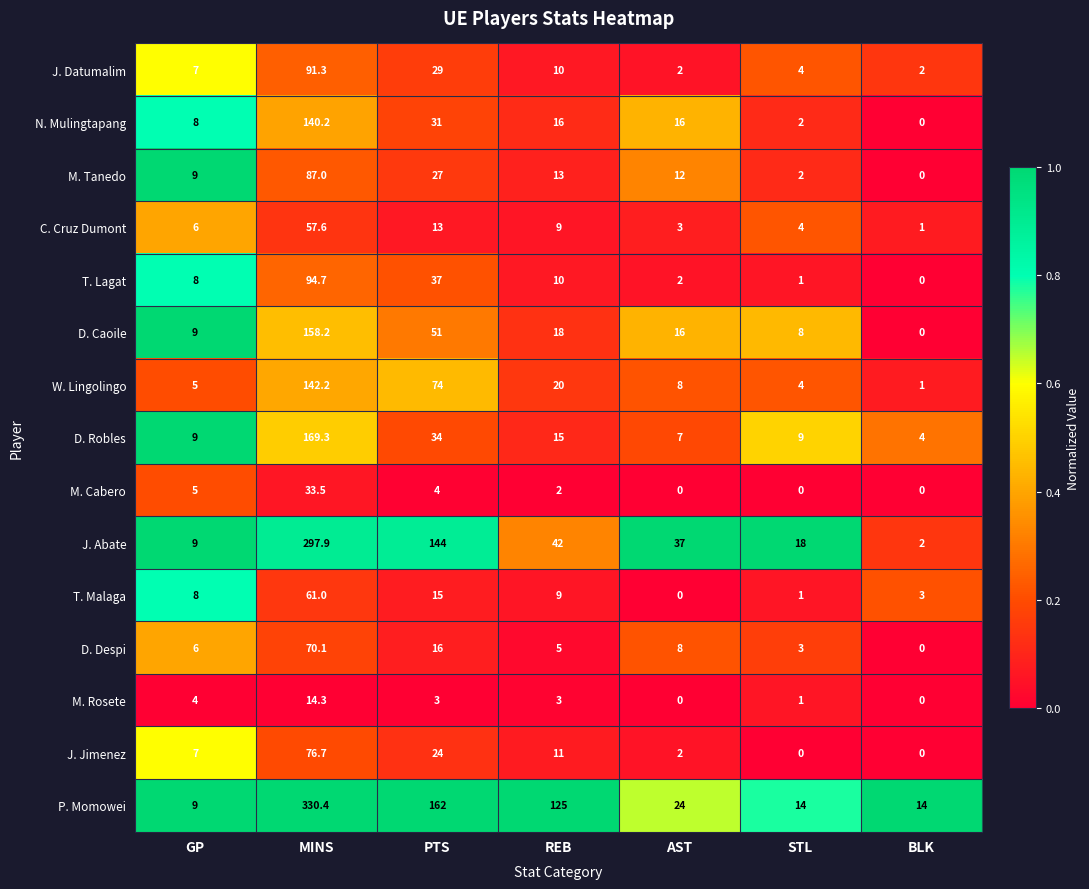

Count the number of categories in the chart.

7